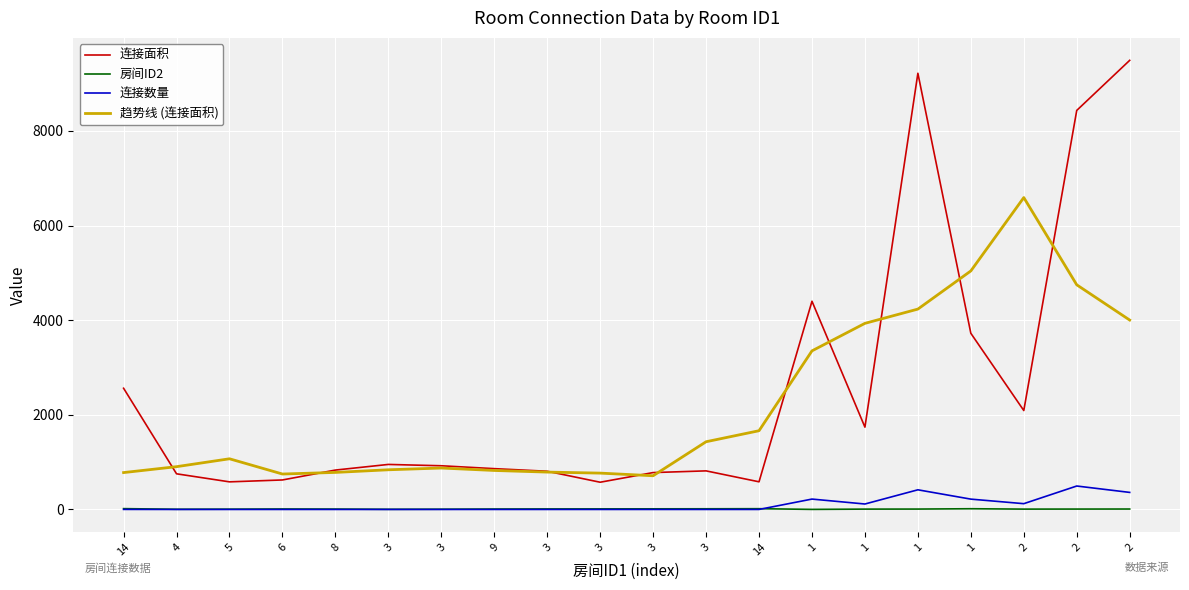

What are all the series names shown in the legend?

连接面积, 房间ID2, 连接数量, 趋势线 (连接面积)